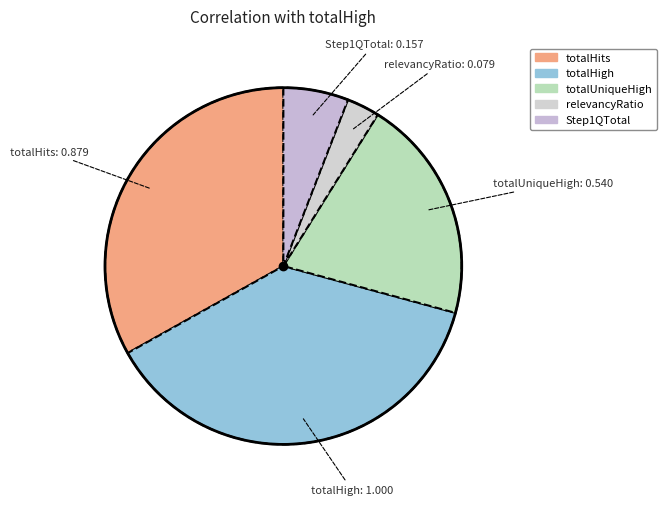

Is there a majority slice in this chart?

No